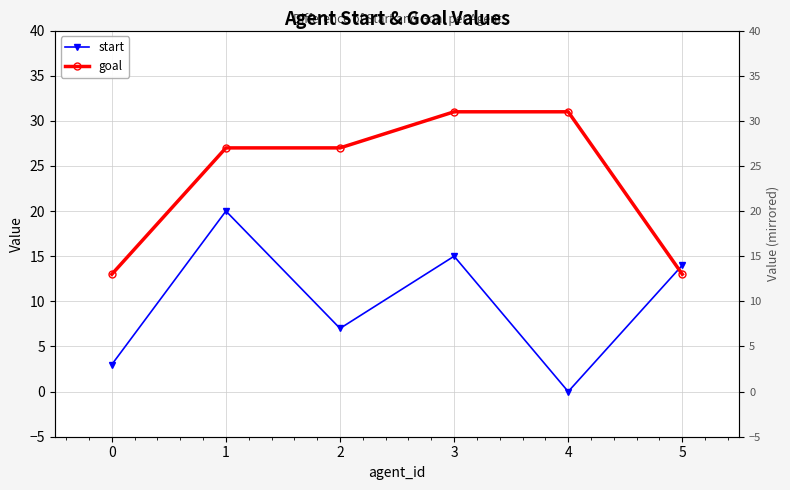

Which series has the largest total across all categories?

goal